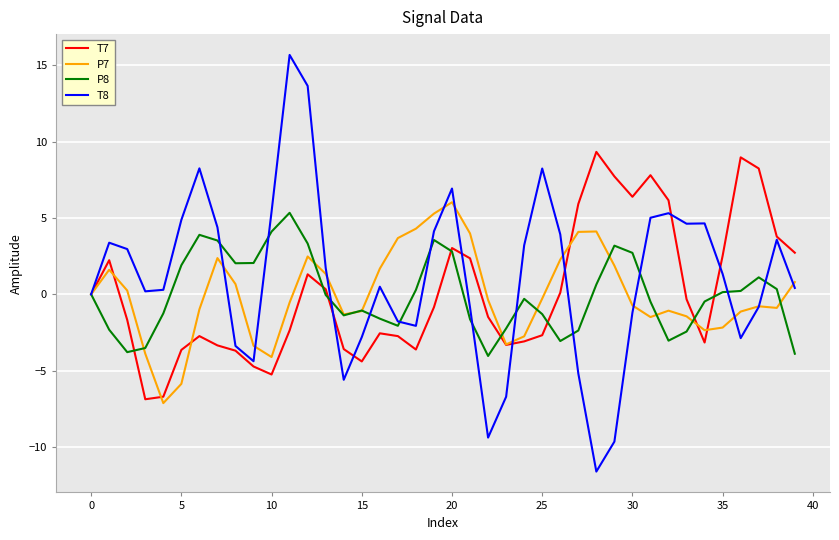

Which series has the widest spread of values?

T8